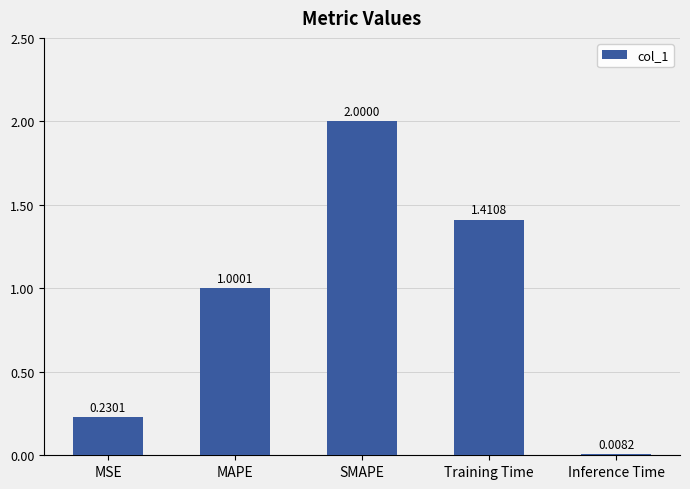

Where is the data nearest to the value 1?

MAPE